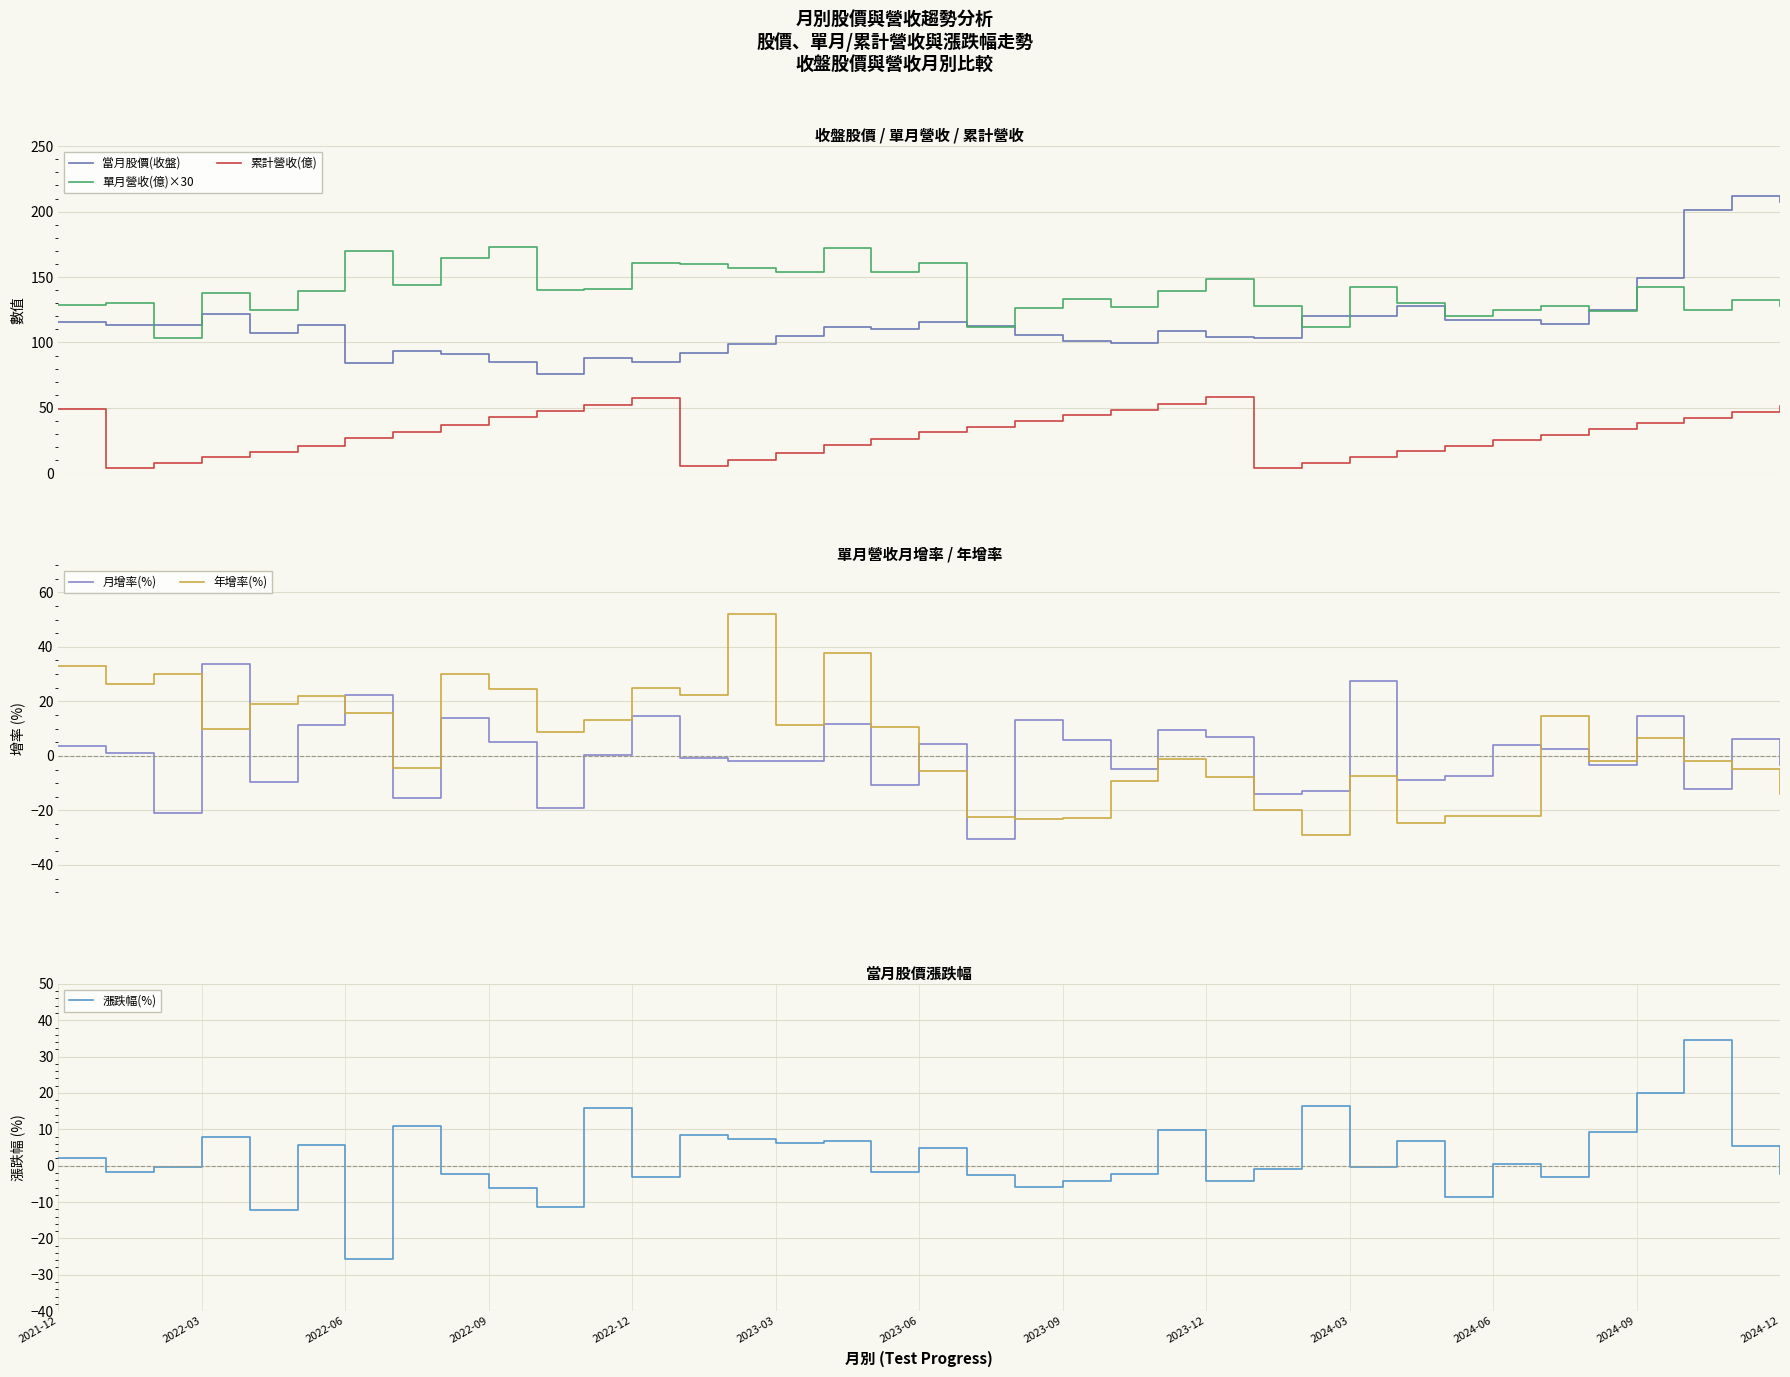

True or false: 累計營收(億) has more than 0 points higher than both neighbors.

True